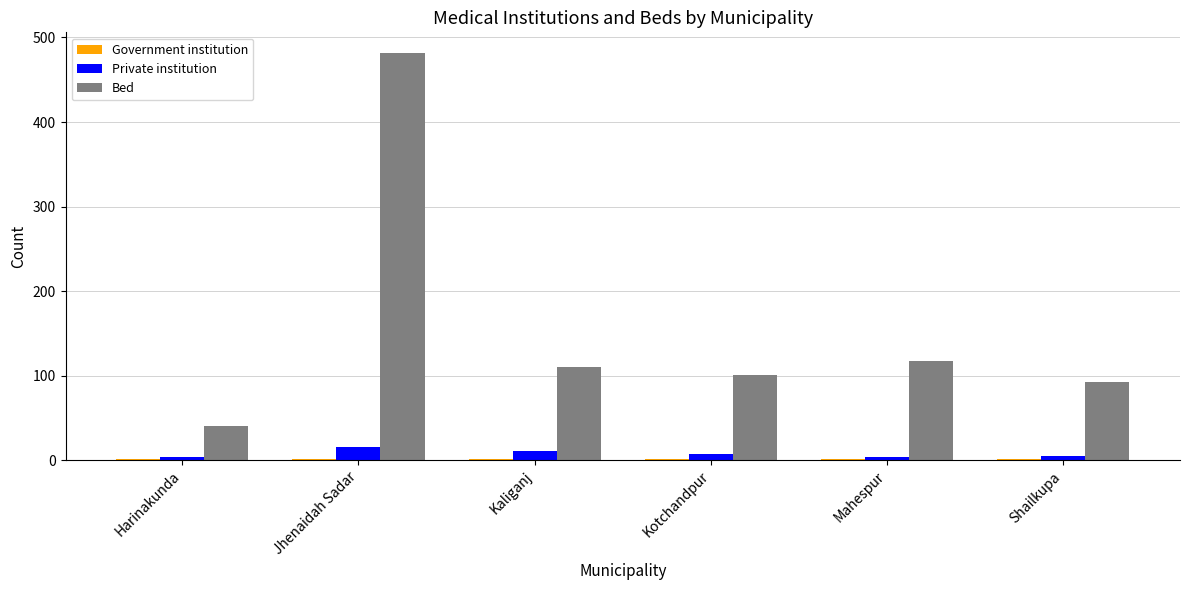

Which series changed the most between Harinakunda and Shailkupa?

Bed